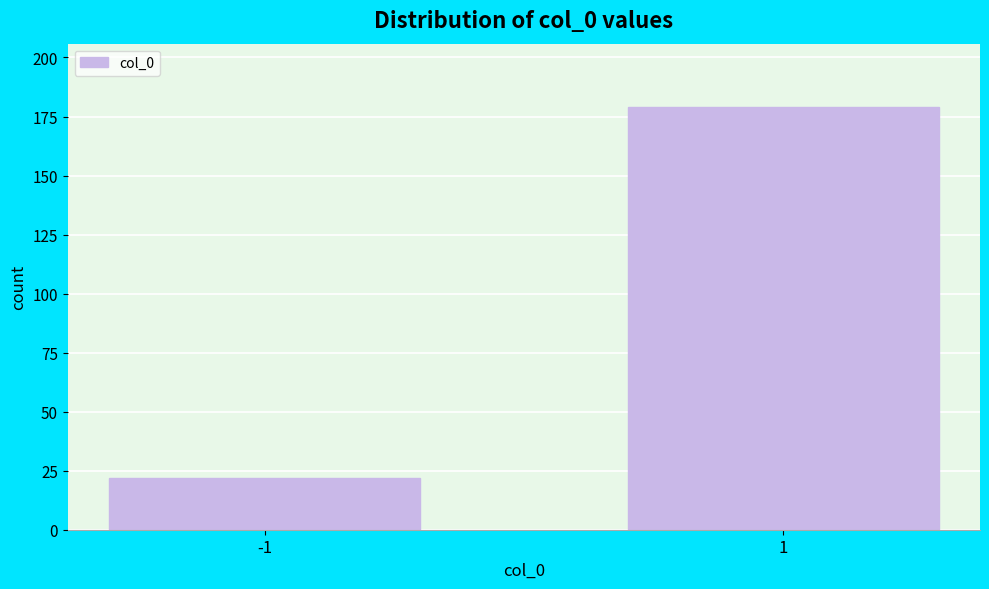

Reading right to left, what are all the values shown in this chart?

179	22